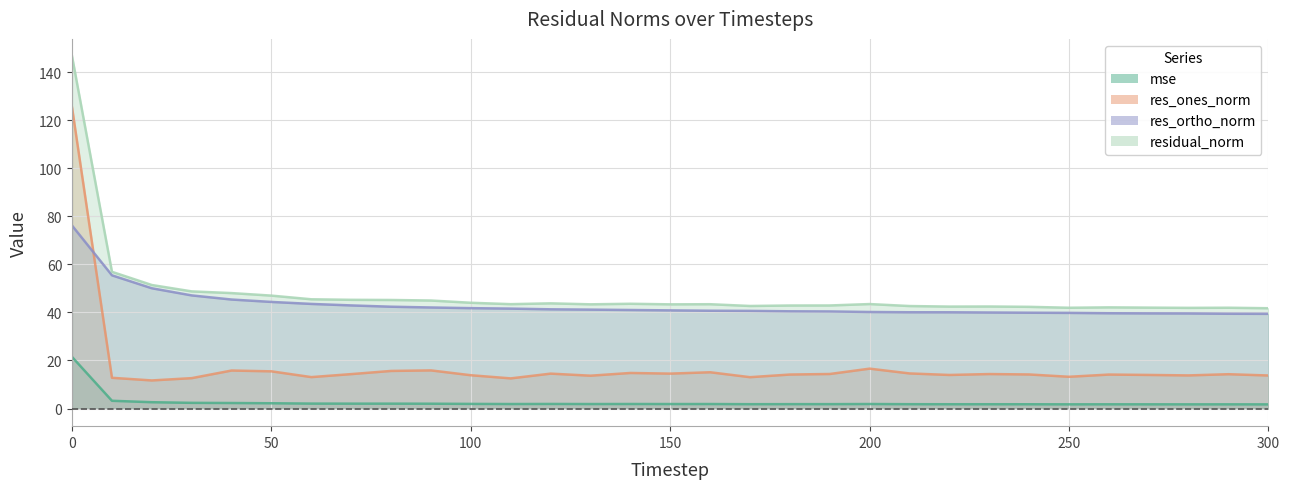

Where is the first local maximum for mse?

120